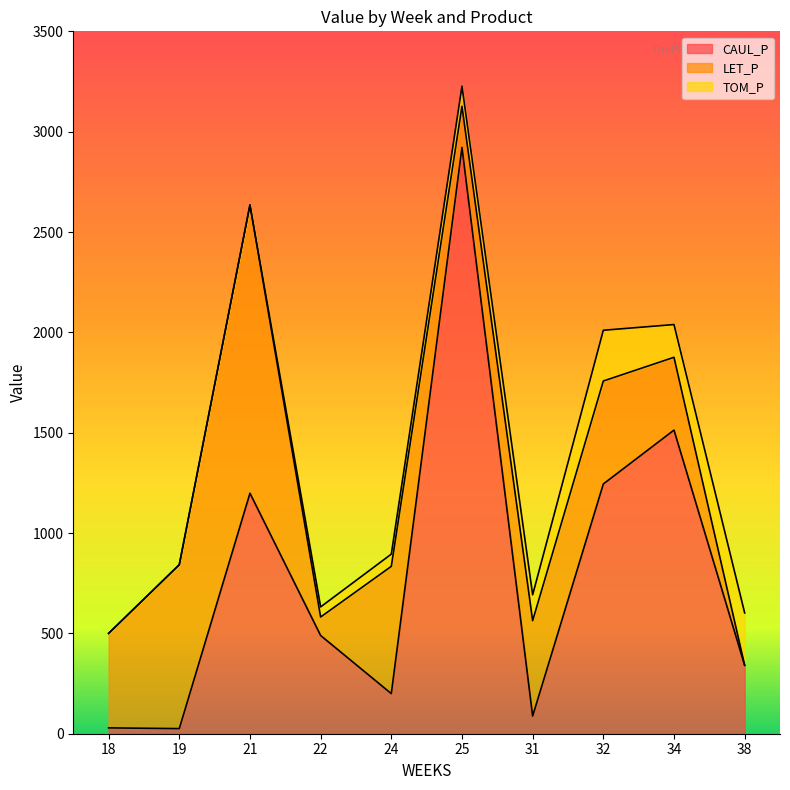

Which series has the widest spread of values?

CAUL_P